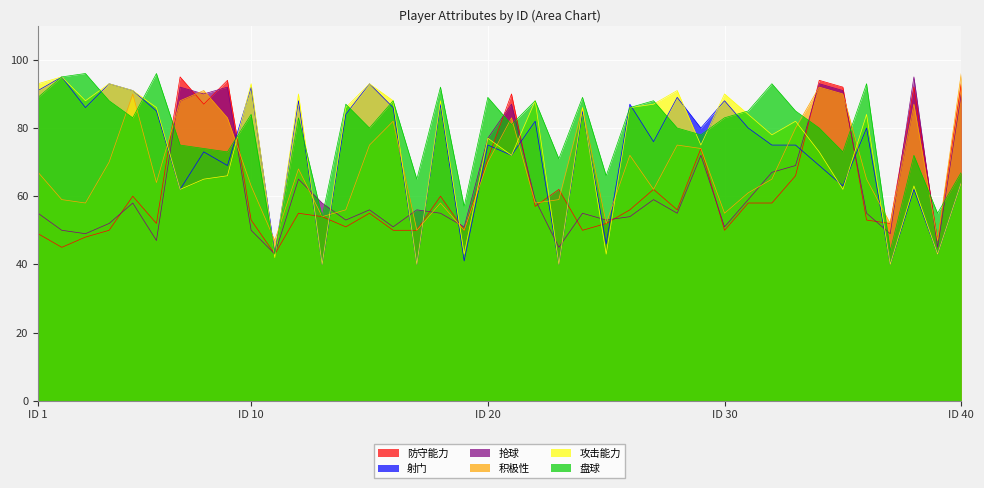

What are all the series names shown in the legend?

防守能力, 射门, 抢球, 积极性, 攻击能力, 盘球